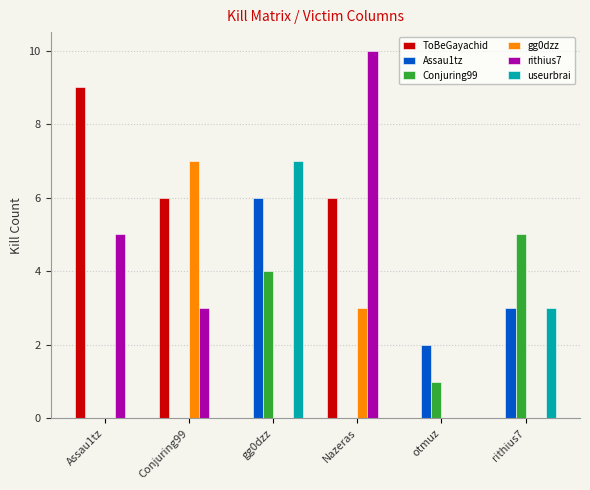

What is the sum of all useurbrai values?

10